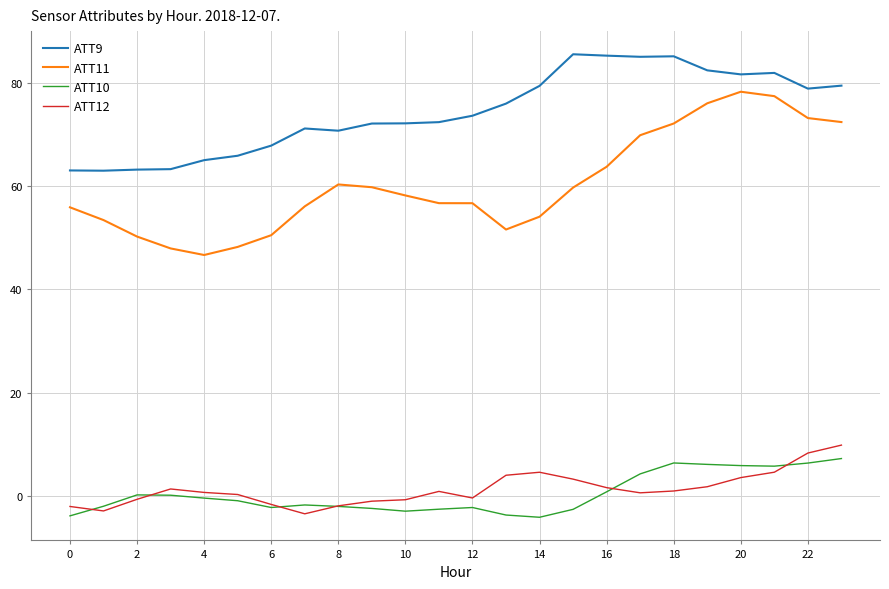

What is the minimum value shown in the chart?

-4.2